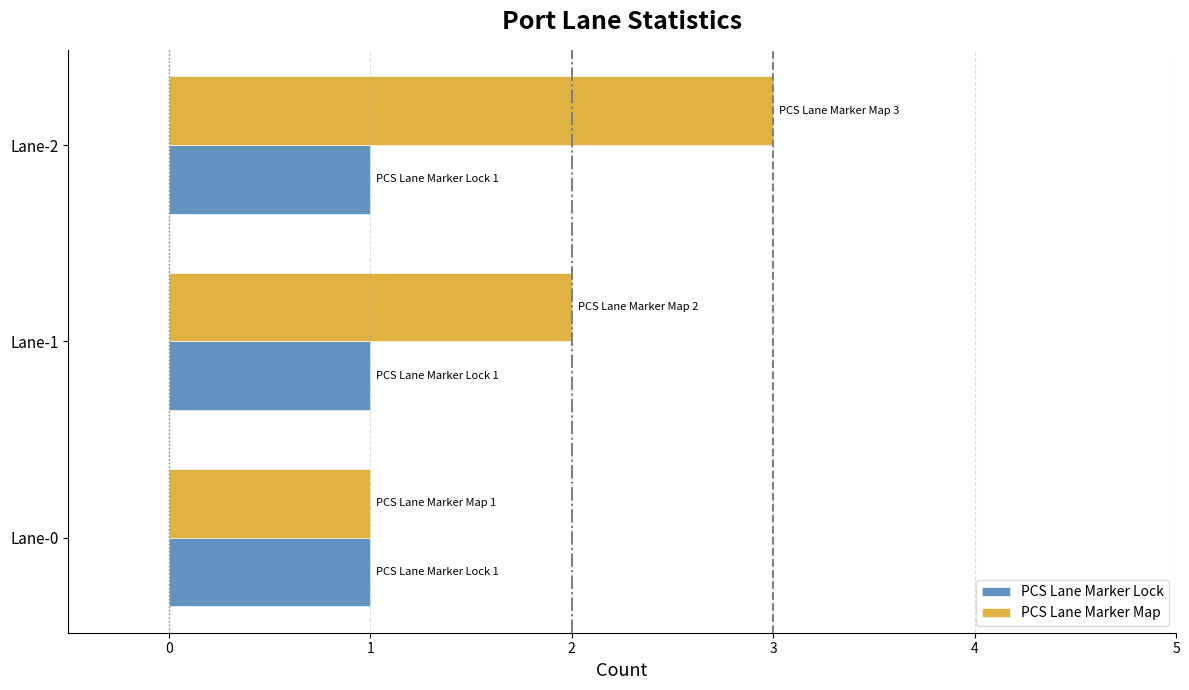

The value of PCS Lane Marker Map at Lane-1 is 3. True or false?

False